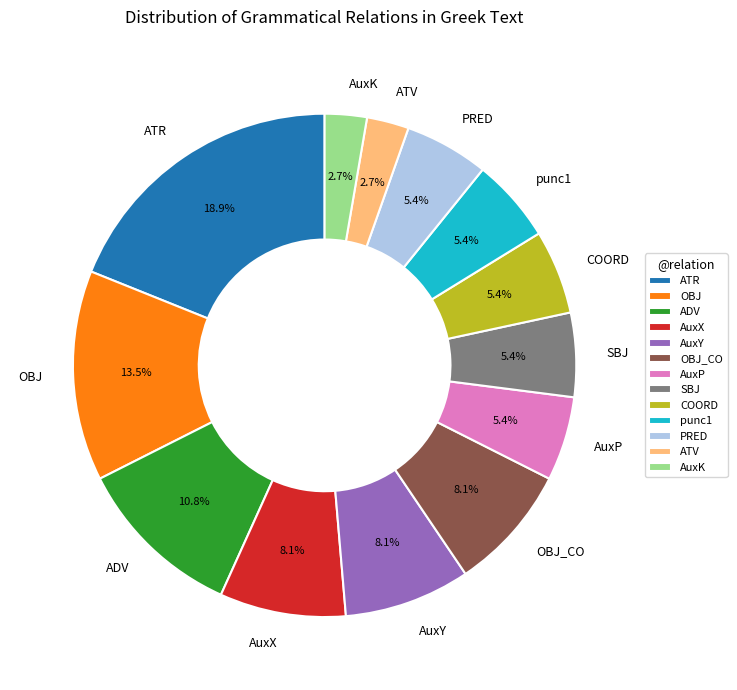

Is OBJ_CO the majority of the pie?

No